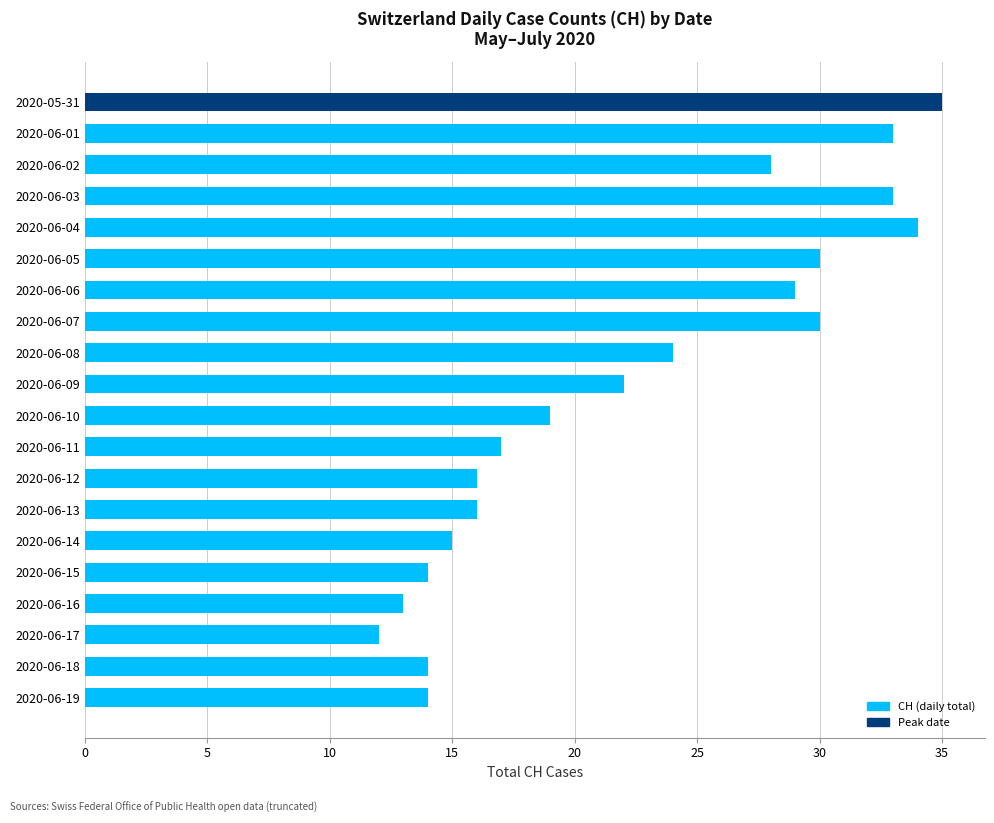

What value does the data have at 2020-06-13, to the nearest 5?

15